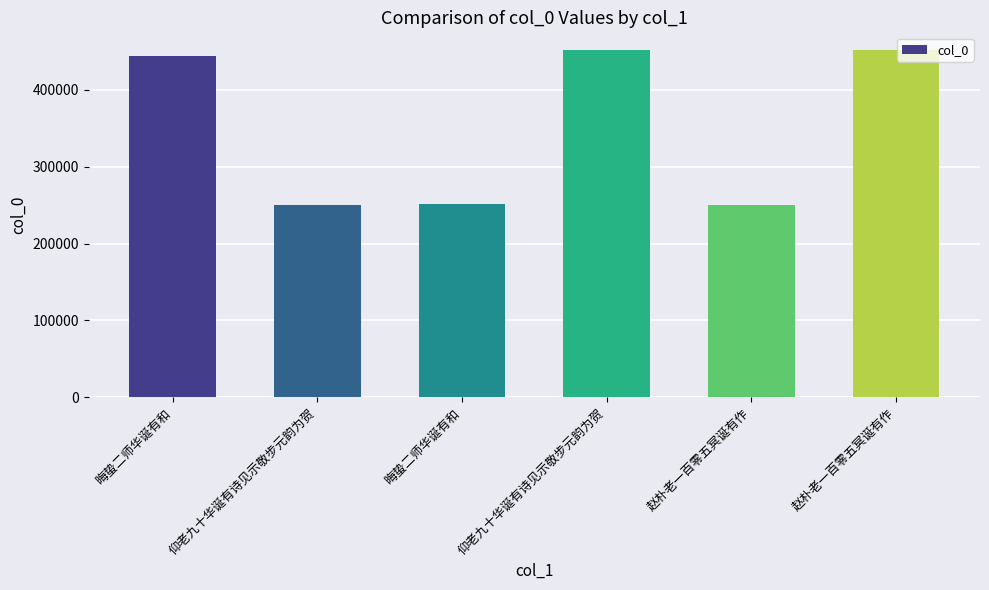

What is the change in value from 仰老九十华诞有诗见示敬步元韵为贺 to 赵朴老一百零五冥诞有作?

-201812